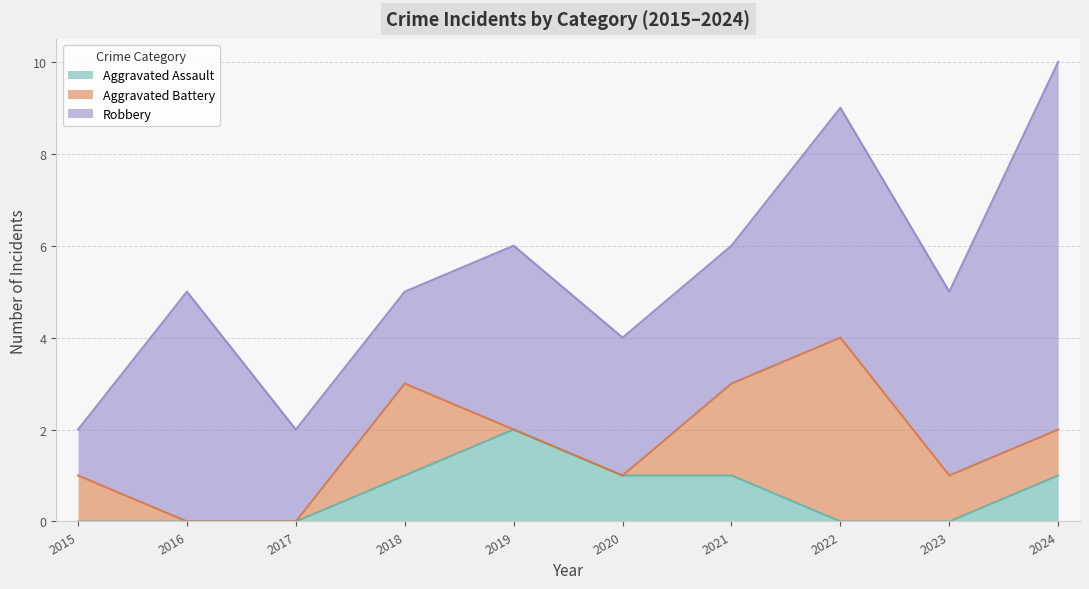

The value of Aggravated Battery at 2024 is 0. True or false?

False